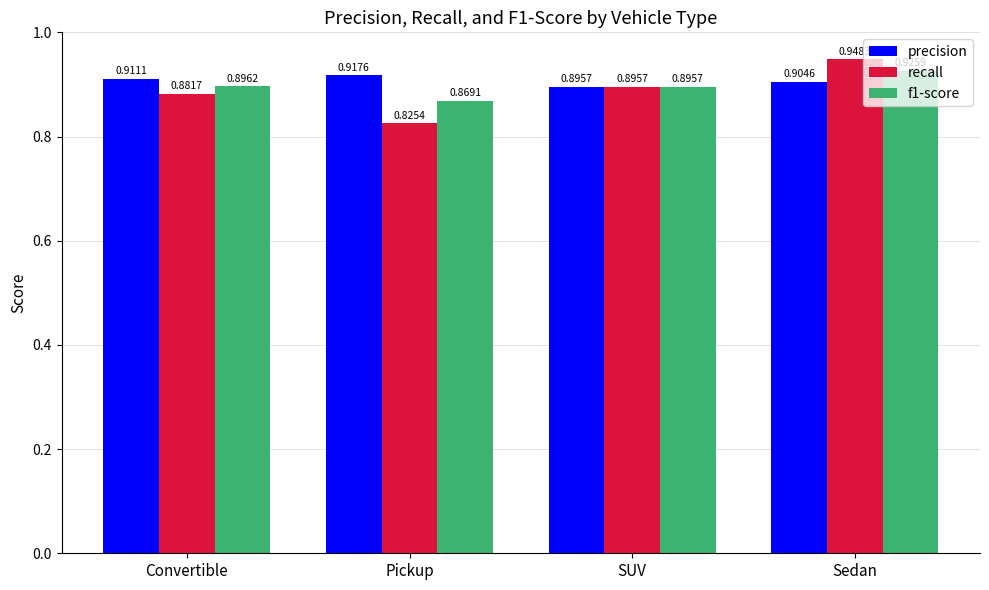

What position from the right is Sedan?

1